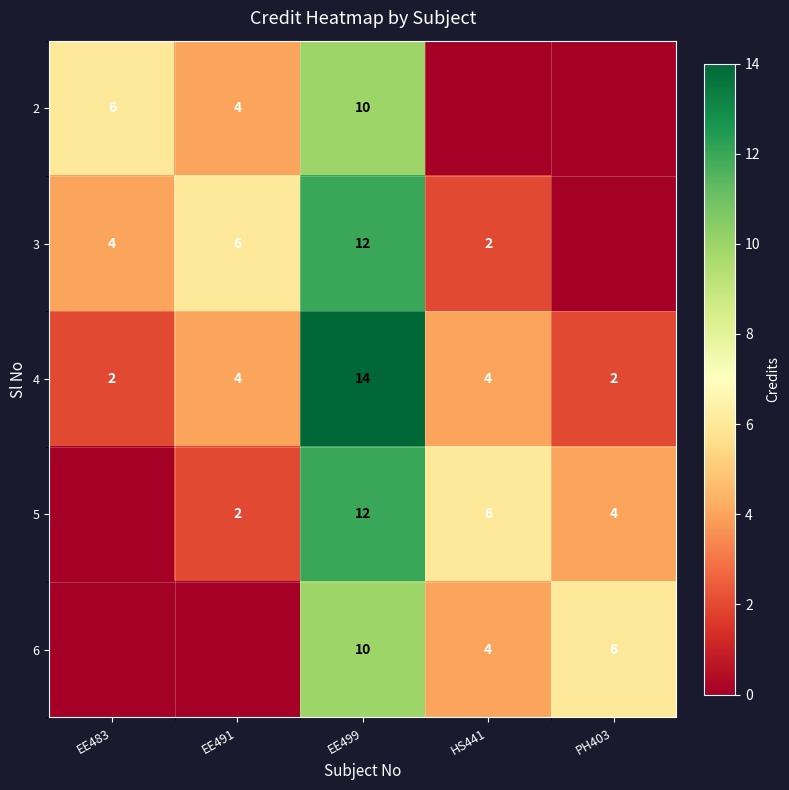

What is the highest value of the 4 series?

14